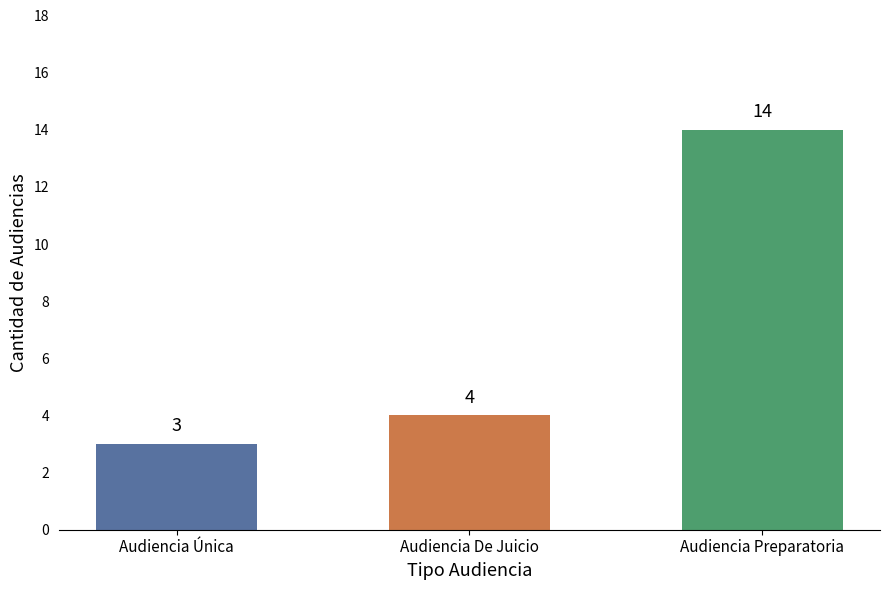

What is the difference between the maximum and second lowest values?

10